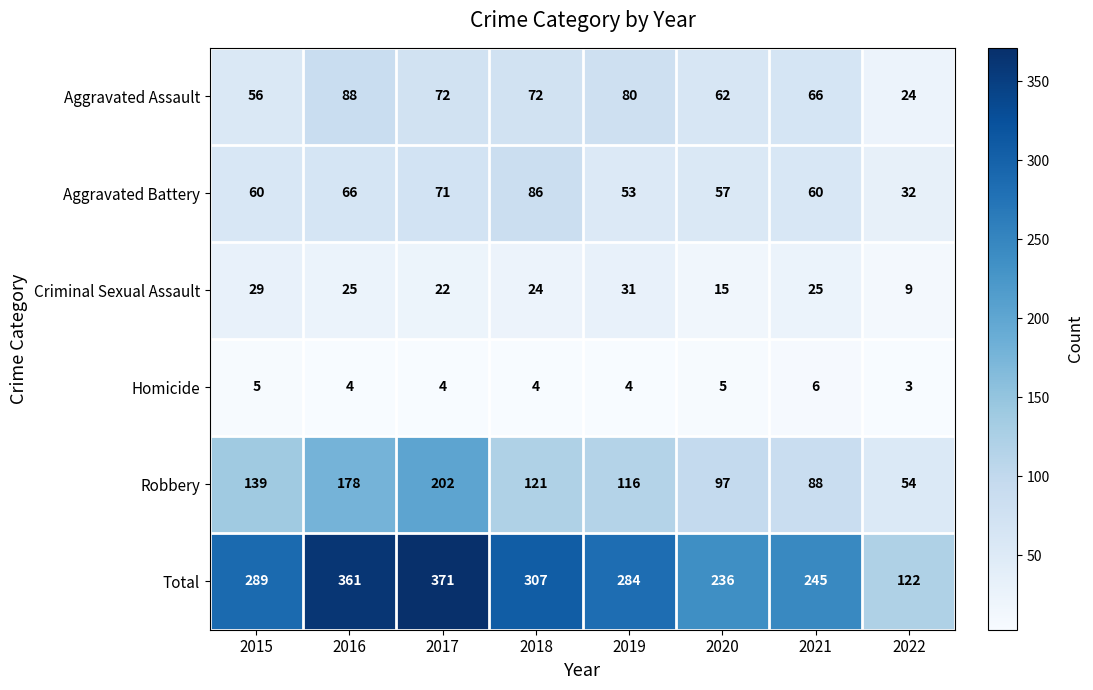

How many data points in Homicide are less than 4?

1